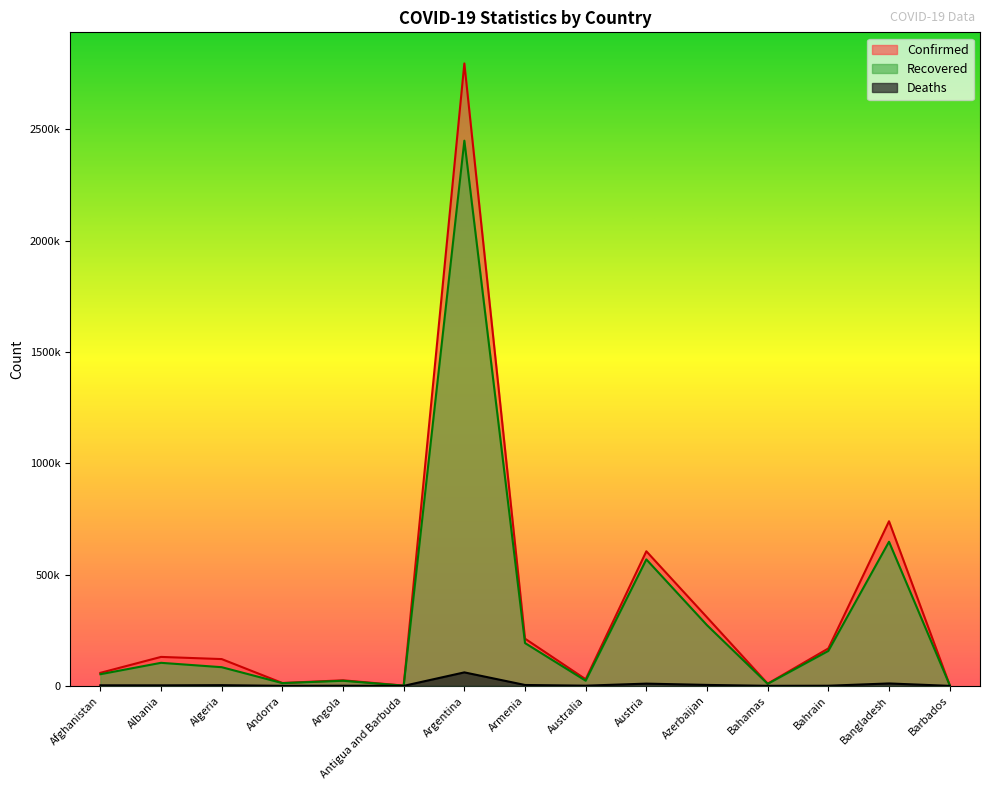

True or false: Recovered and Confirmed intersect in this chart.

False